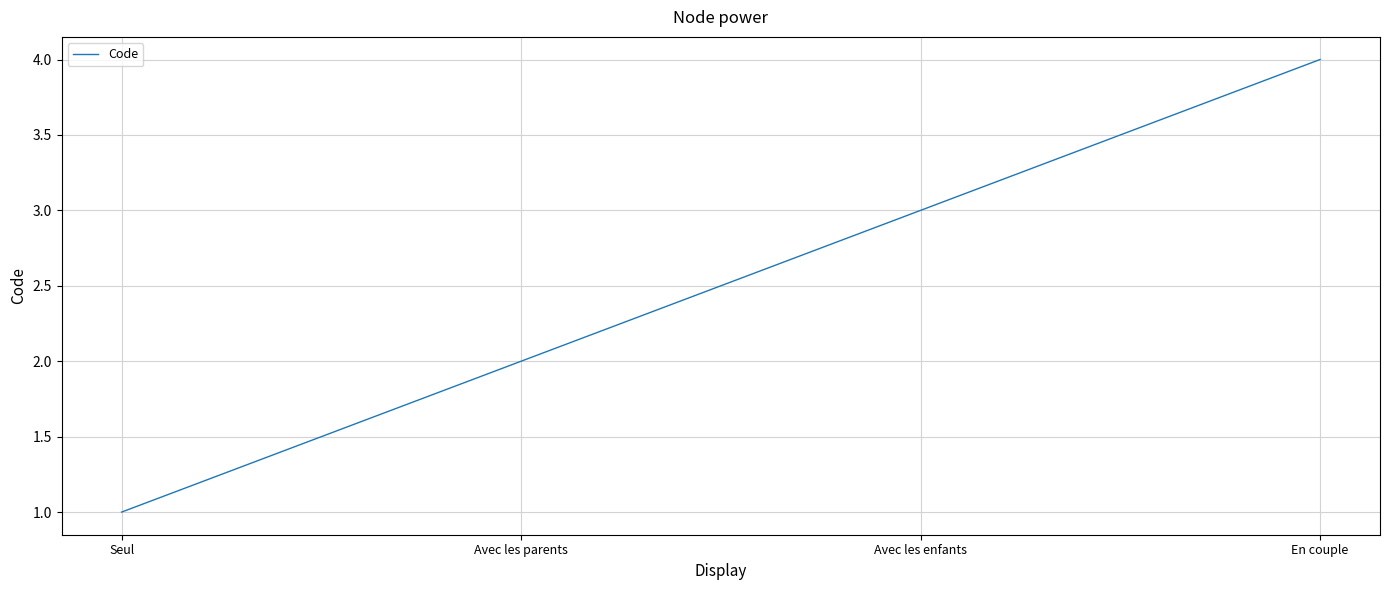

Read the value at Seul.

1